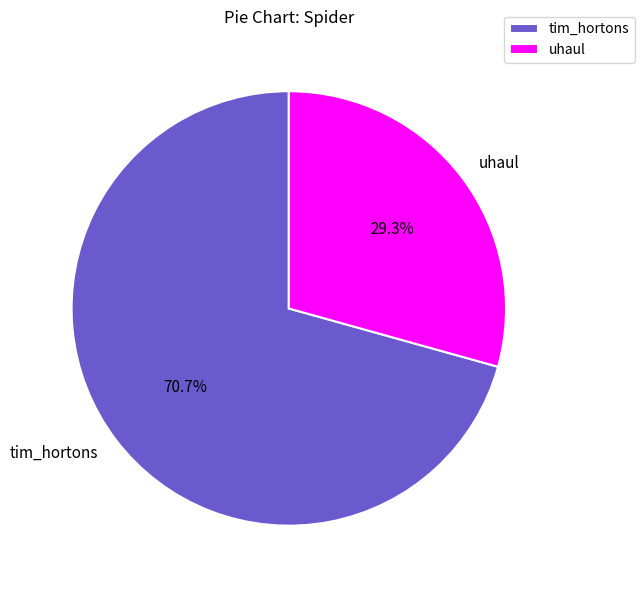

To the nearest percent, what is the average slice percentage?

50%